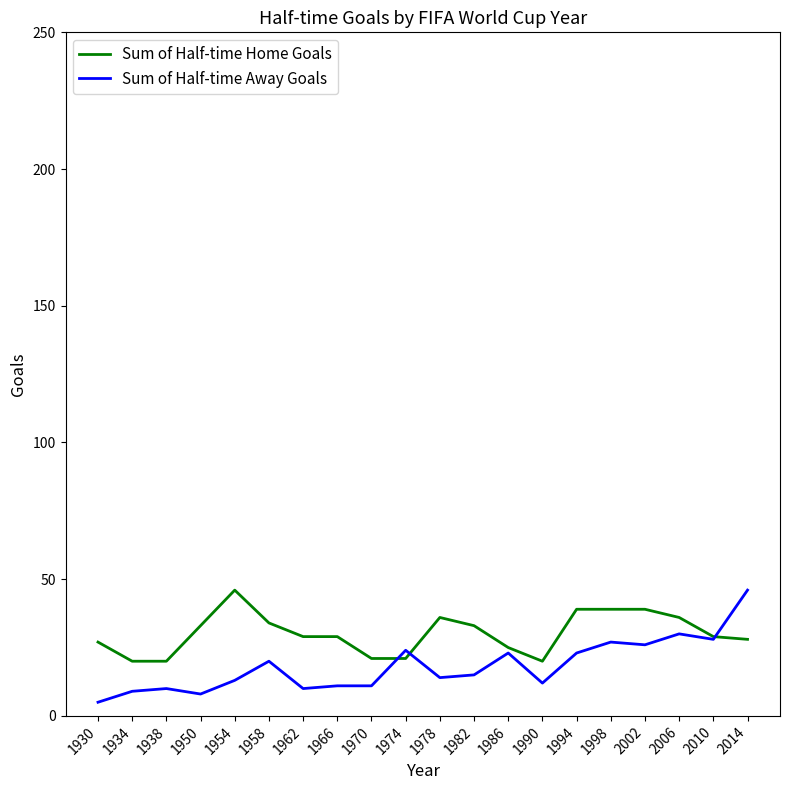

What is the difference between the maximum and minimum values in the Sum of Half-time Home Goals series?

26